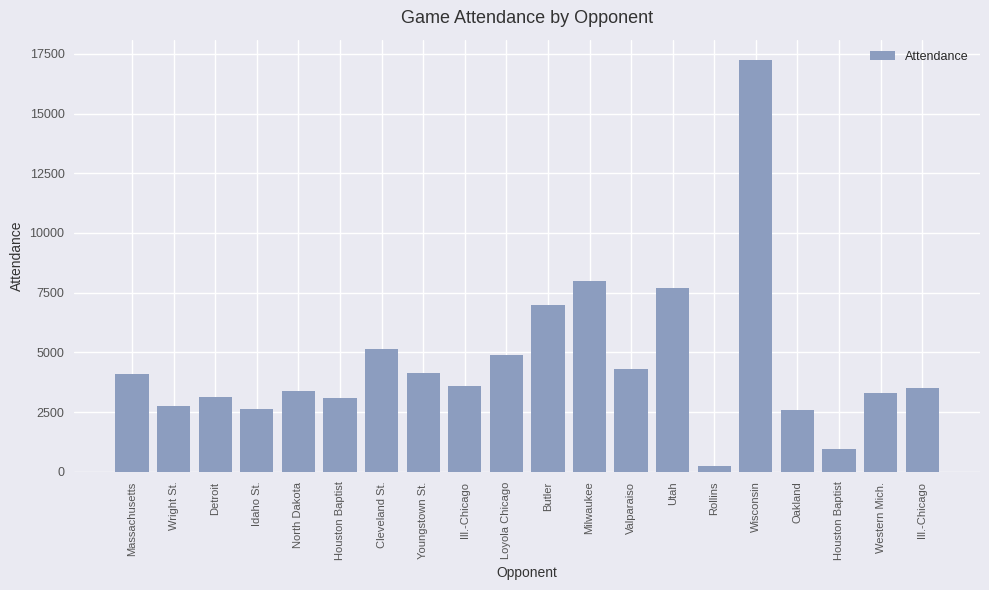

Are the bars horizontal?

No